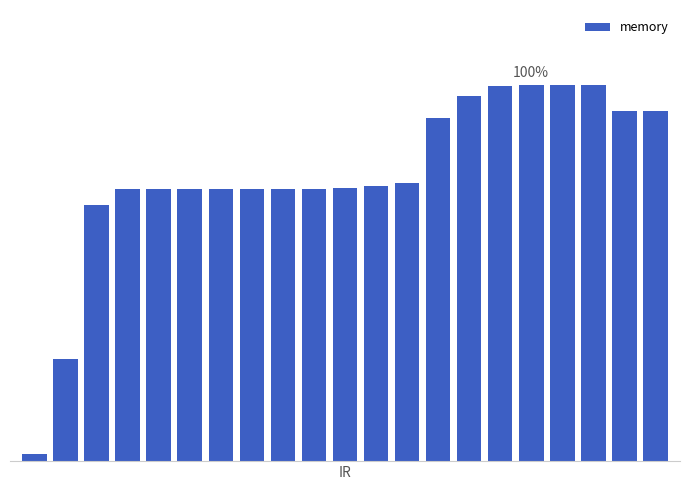

Reading left to right, transcribe all the data shown in this chart.

1.8	27.2	68.0	72.4	72.4	72.4	72.4	72.4	72.4	72.4	72.7	73.2	73.9	91.4	97.0	99.7	100.0	100.0	100.0	93.0	93.1